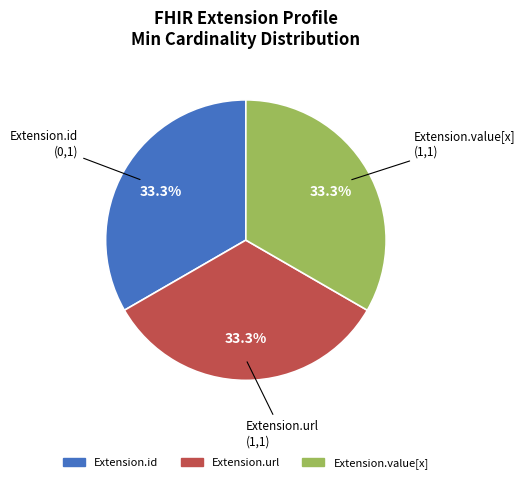

To the nearest percent, what percentage of the pie is Extension.url?

33%